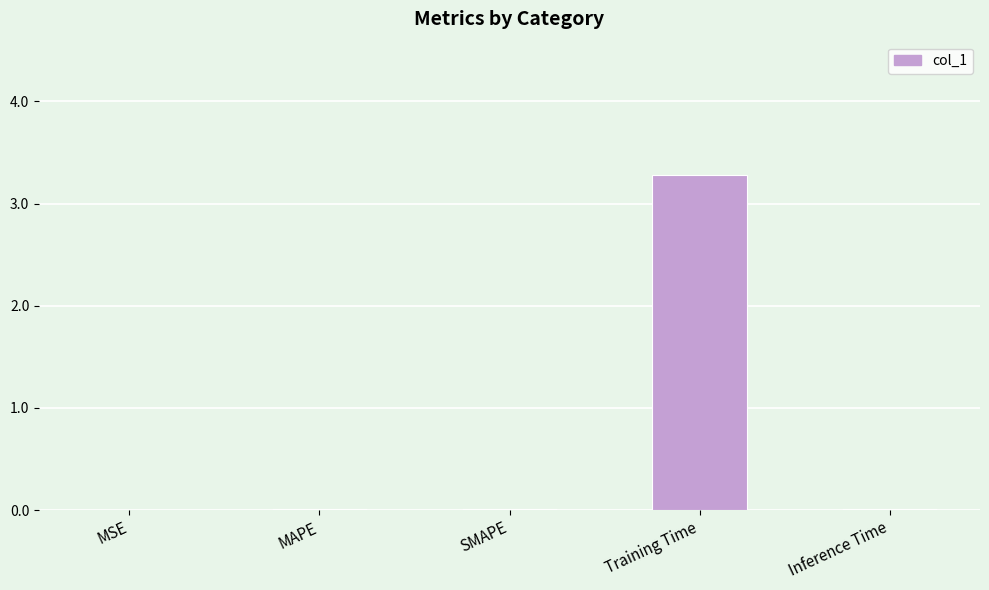

Is it true that the value at MSE is 0.0?

True